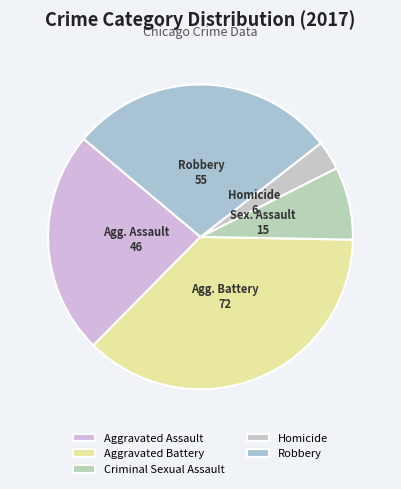

What portion of the pie excludes Aggravated Battery?

62.9%